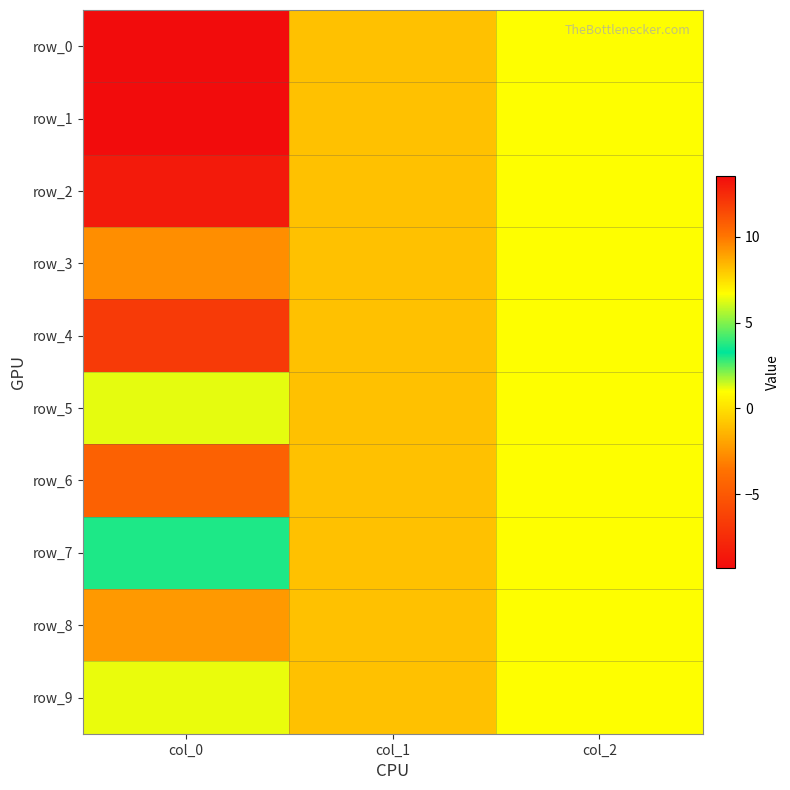

How many values in the row_5 series are below 1?

1